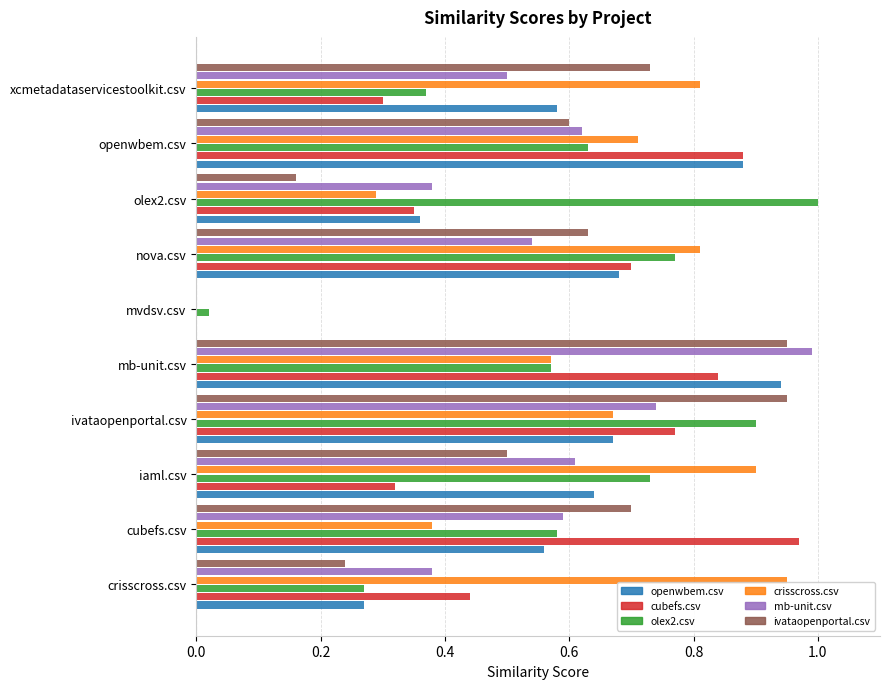

How many values in ivataopenportal.csv are above zero?

9